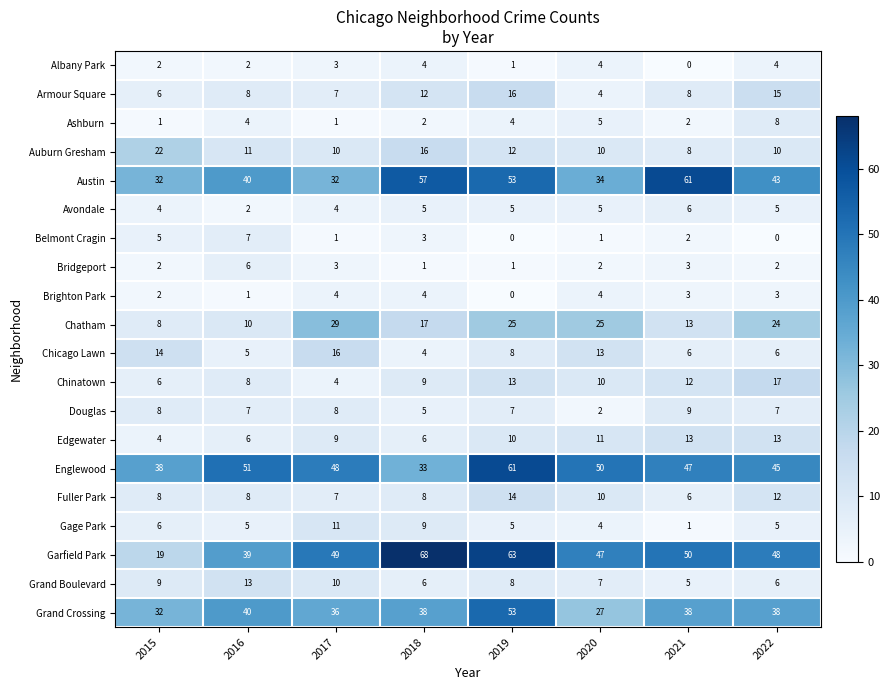

Is the value of Austin at 2016 greater than the value of Auburn Gresham at 2015?

Yes